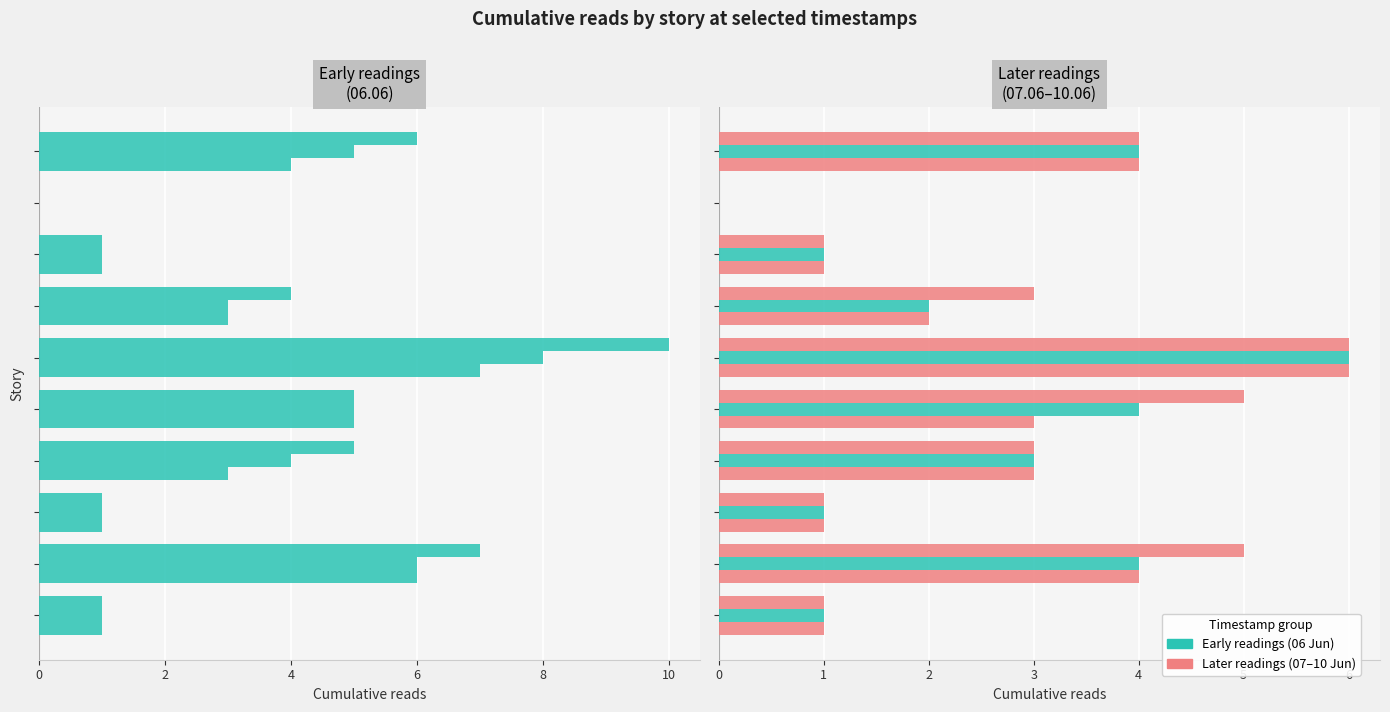

Is it true that 06.06 10:50 equals 2 at 6?

False